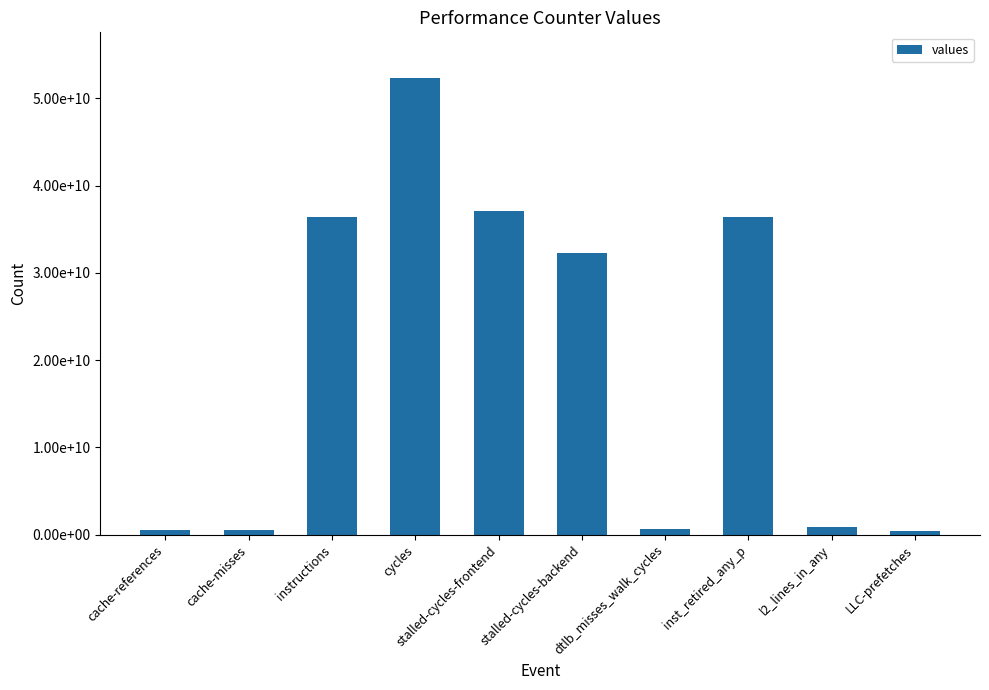

What position from the left is dtlb_misses_walk_cycles?

7